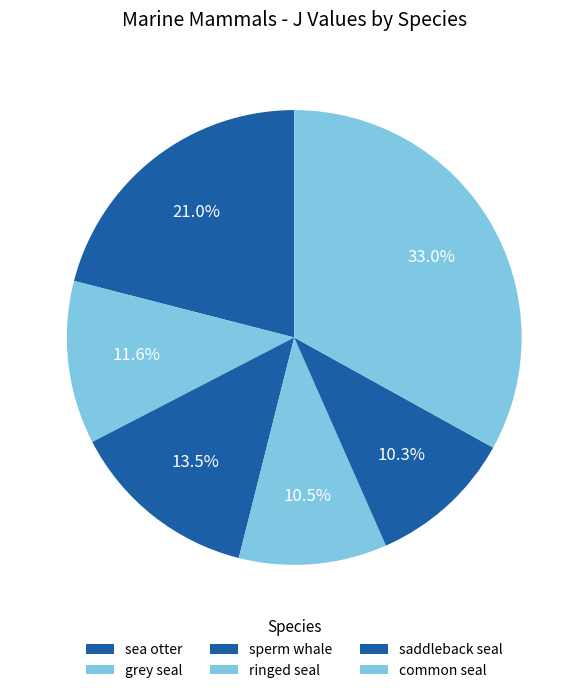

Which slice is the smallest?

saddleback seal